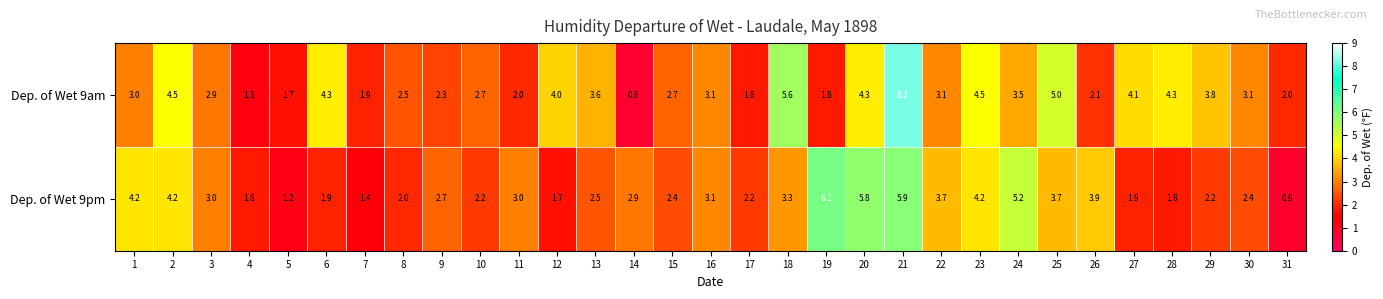

Which series has the largest range (max minus min)?

Dep. of Wet 9am